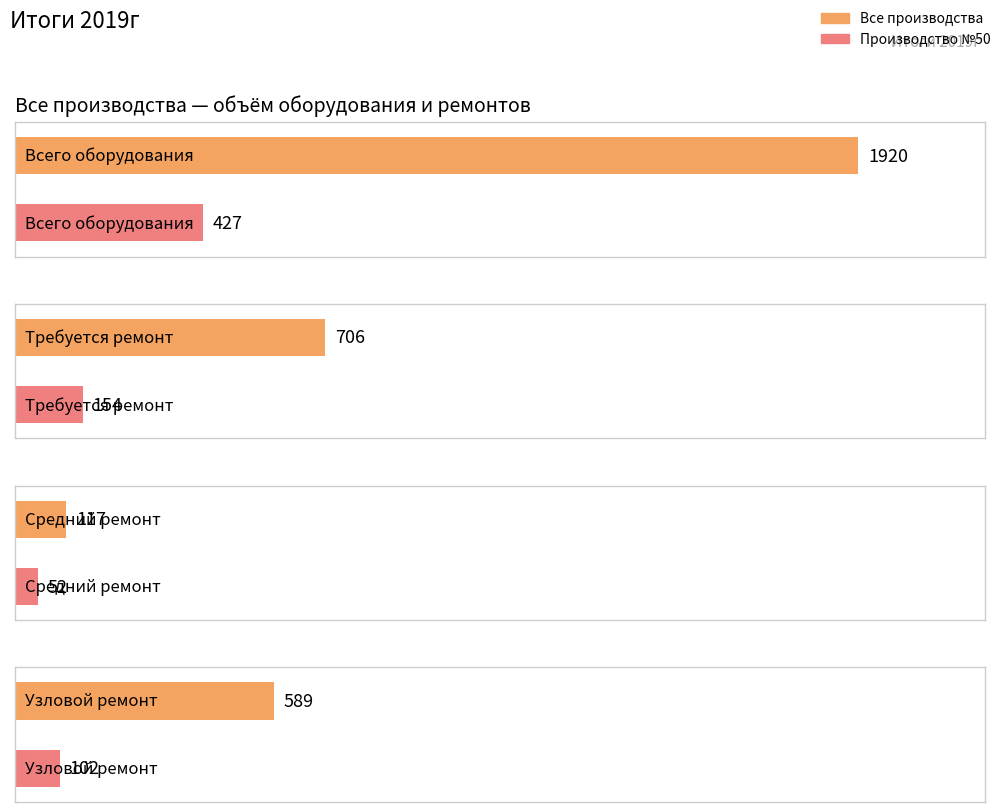

True or false: Производство №57 has a value of 79 at Требуется ремонт.

False